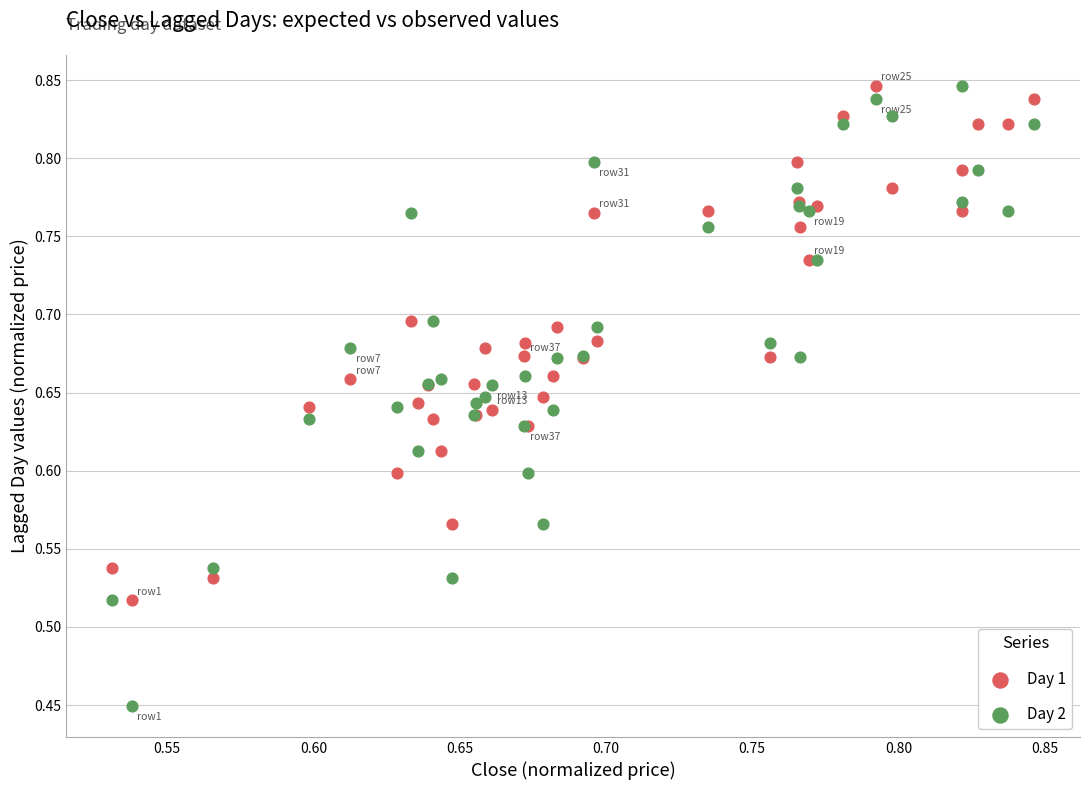

Which series has the widest spread of Y values?

Day 2